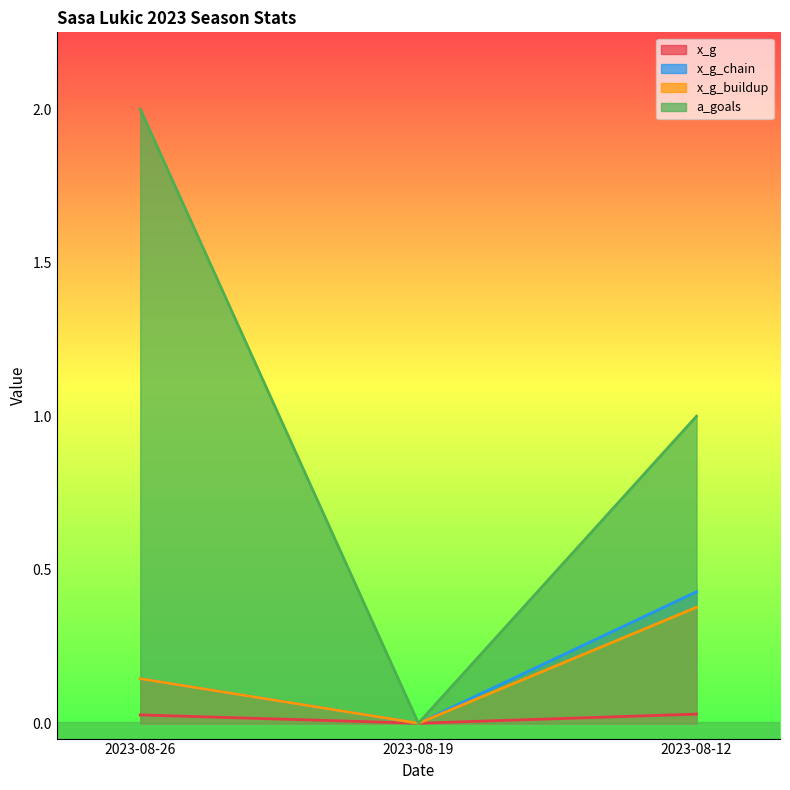

What is the value of the a_goals point at the 3rd from the left?

1.0